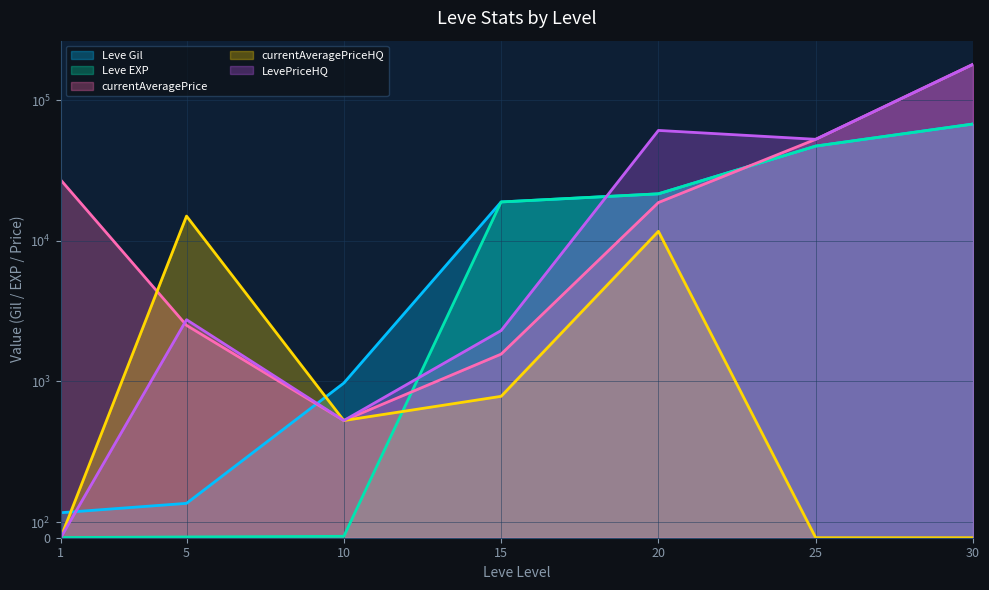

Which series has the largest total across all categories?

LevePriceHQ